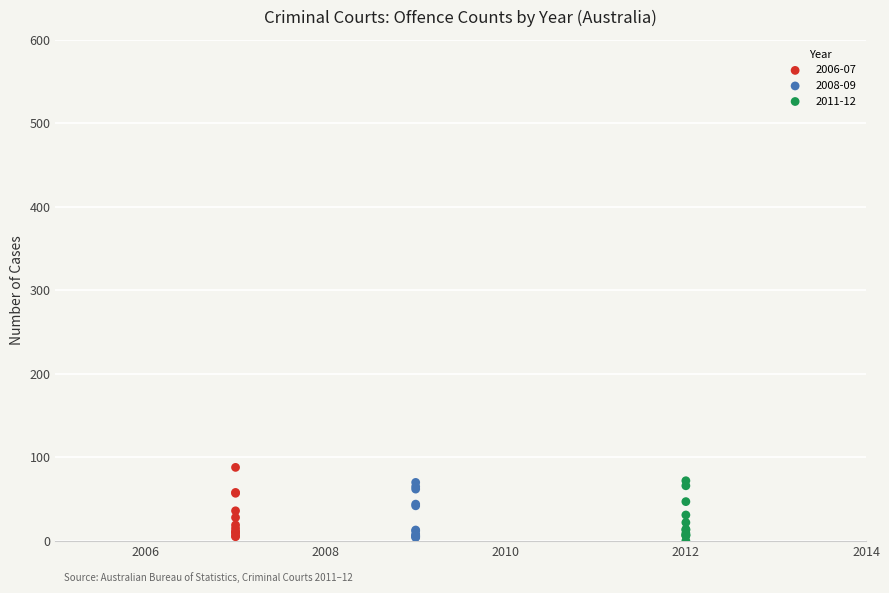

Which series reaches the maximum Y coordinate?

2006-07